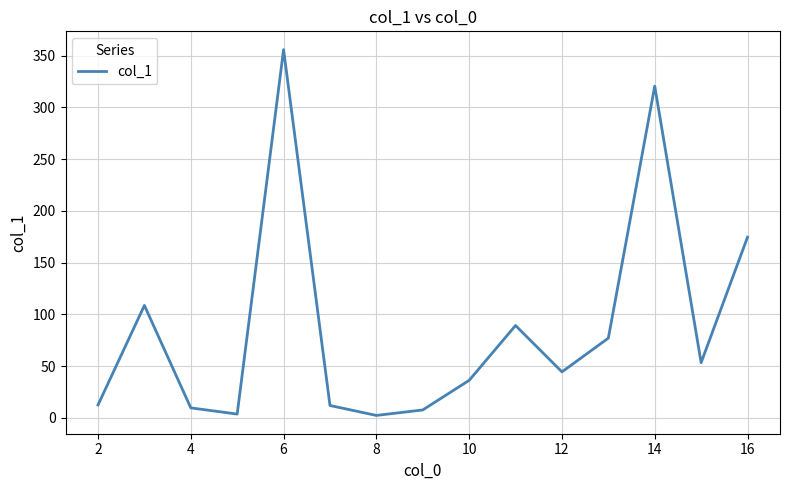

What is the maximum value shown in the chart?

355.8